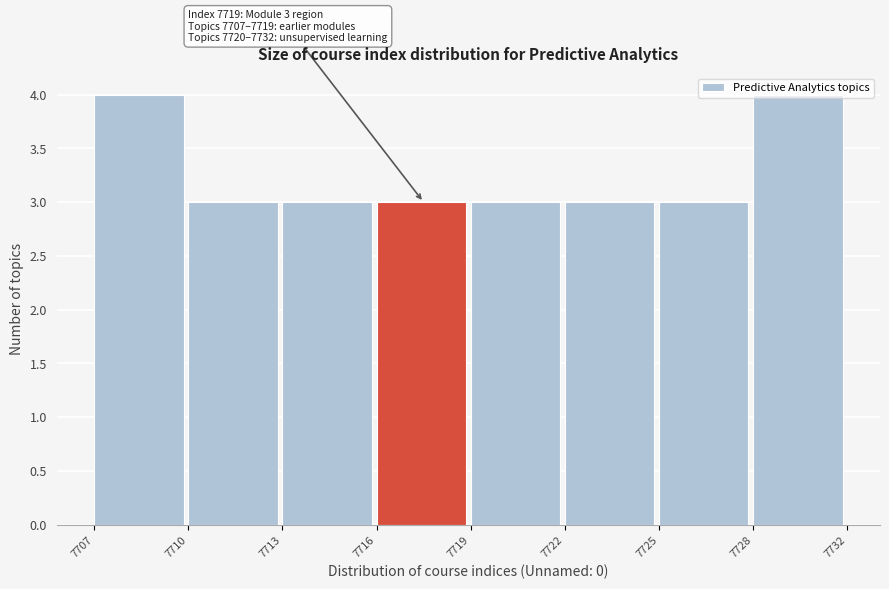

What is the sum of the values at 7719 and 7716?

6